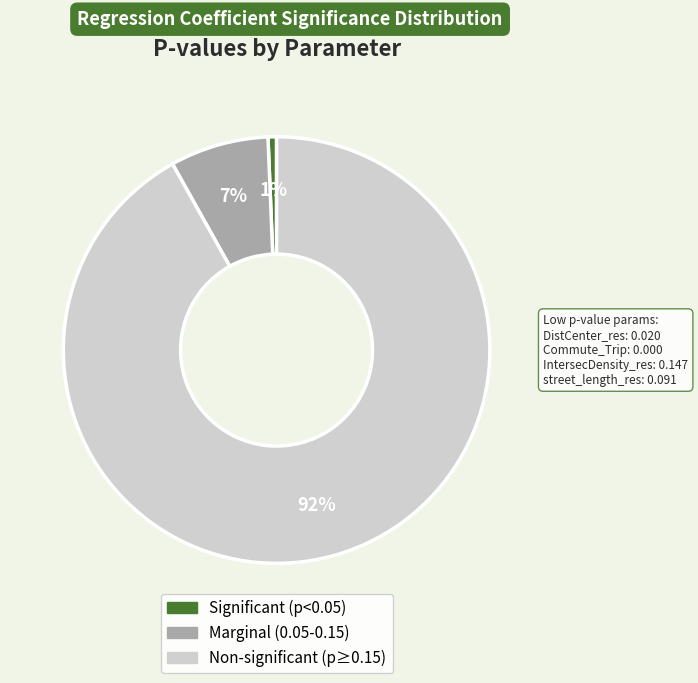

Is there any slice that represents more than half of the pie?

Yes